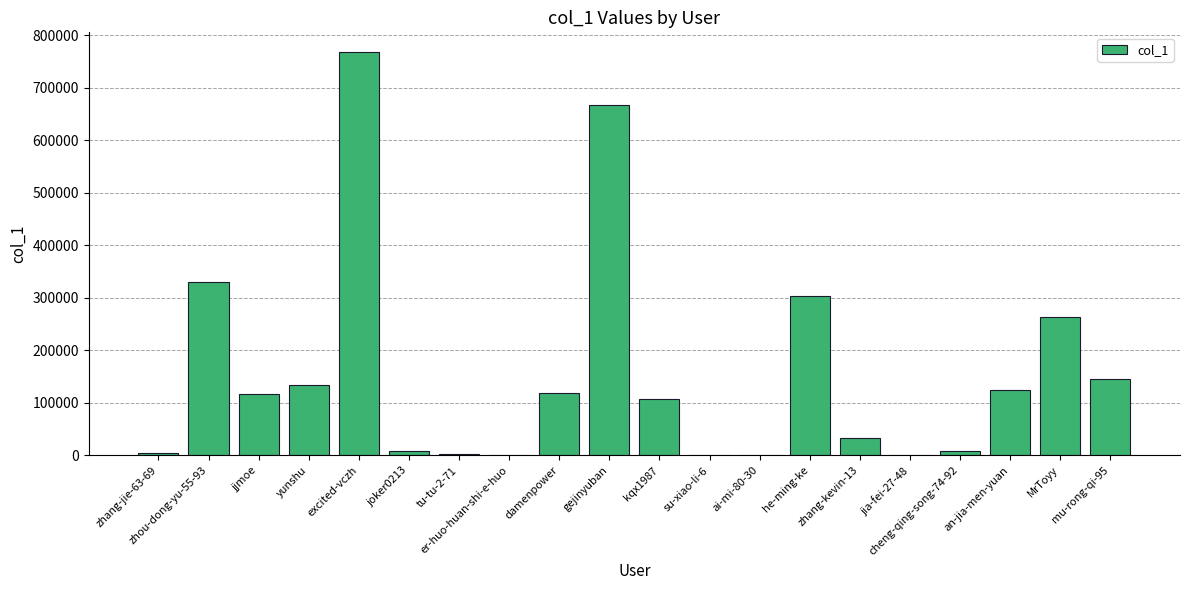

What is the greatest value displayed?

767011